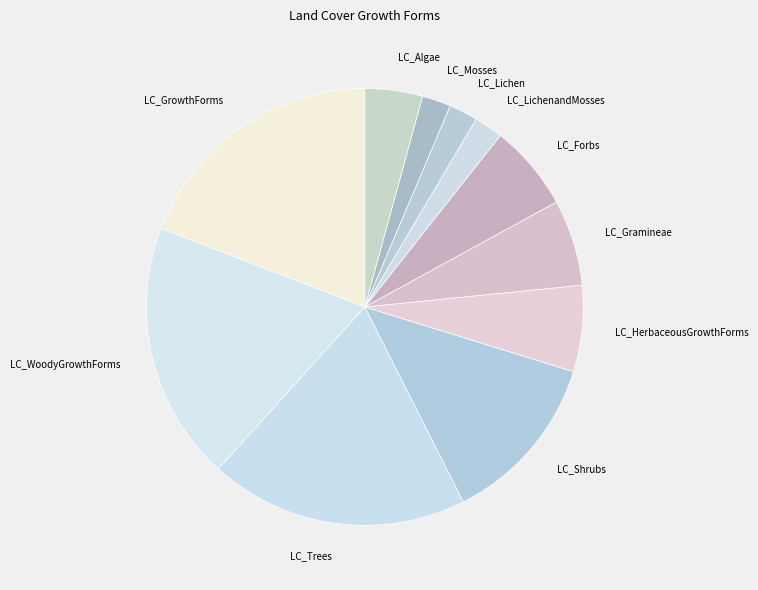

Combined, do LC_Trees and LC_Mosses account for over 50%?

No